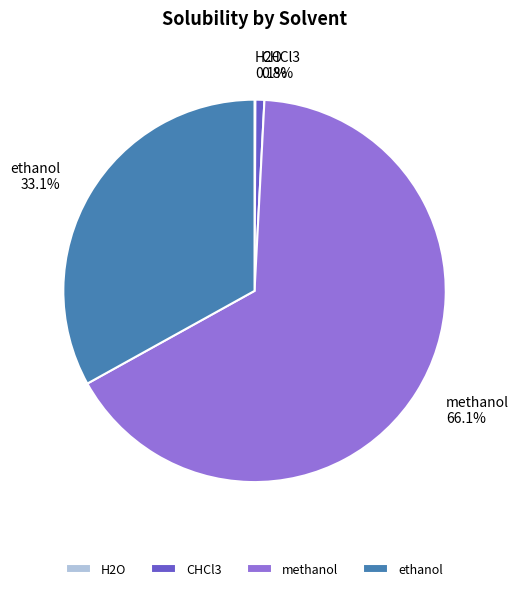

Is there a majority slice in this chart?

Yes